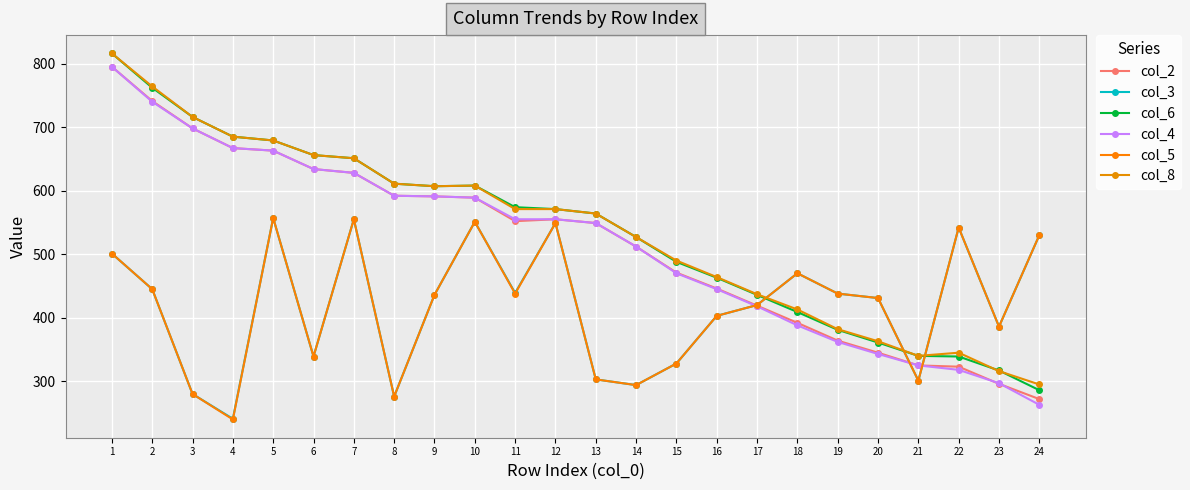

What is the smallest value displayed?

240